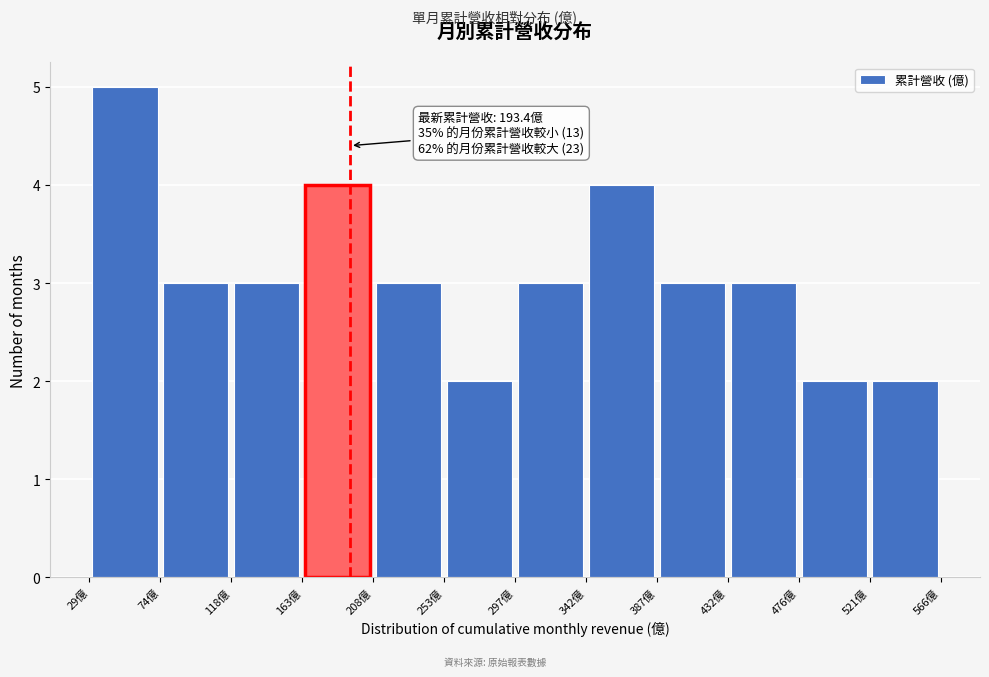

Over which range of the x-axis is the bar tallest?

30 to 75